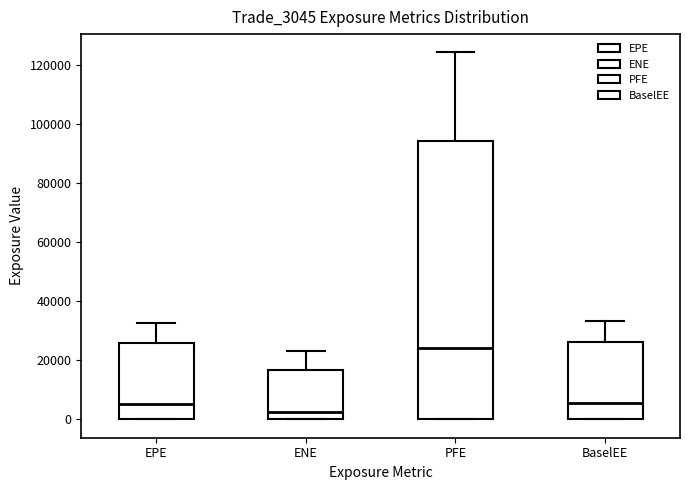

Reading left to right, transcribe this box plot: for each box, give where its median line is, the range the box spans, and where its two whiskers end, as read against the y-axis. The values are not printed on the chart, so give them approximately, as read against the axis.

EPE: median 6000, box 0 to 26000, whiskers 0 to 32000
ENE: median 2000, box 0 to 16000, whiskers 0 to 24000
PFE: median 24000, box 0 to 94000, whiskers 0 to 124000
BaselEE: median 6000, box 0 to 26000, whiskers 0 to 34000